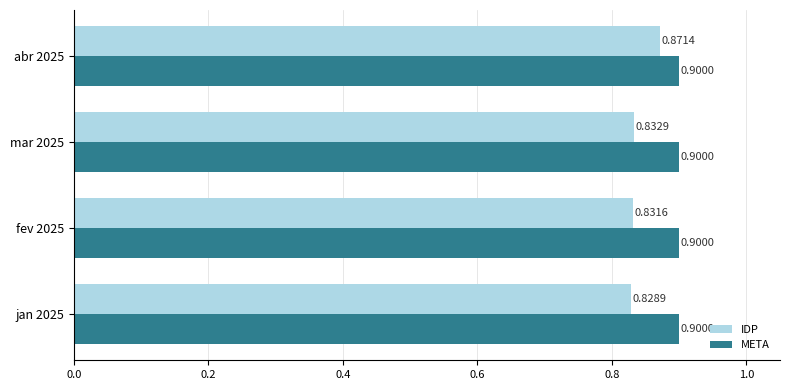

Which series changed the most between jan 2025 and abr 2025?

IDP